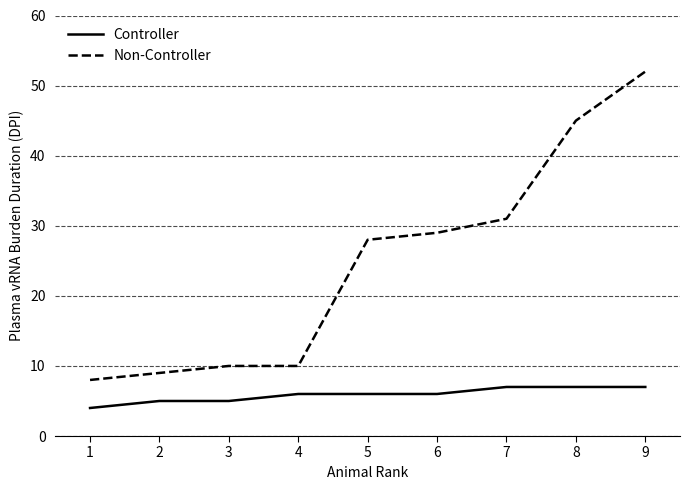

How many Controller values are between 5 and 7?

8